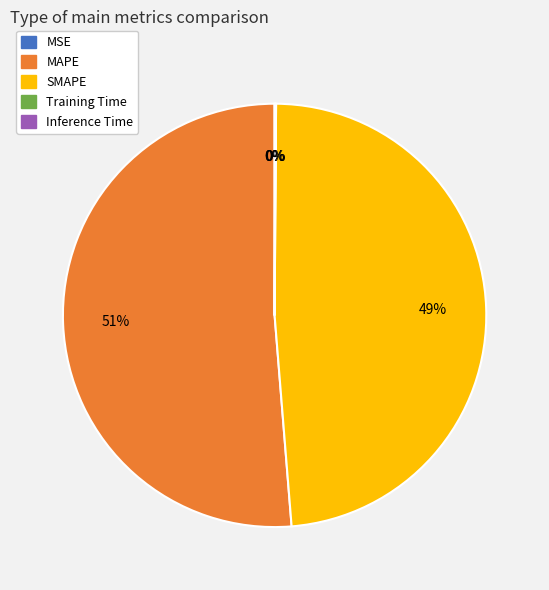

What percentage is the SMAPE slice, to the nearest percent?

49%